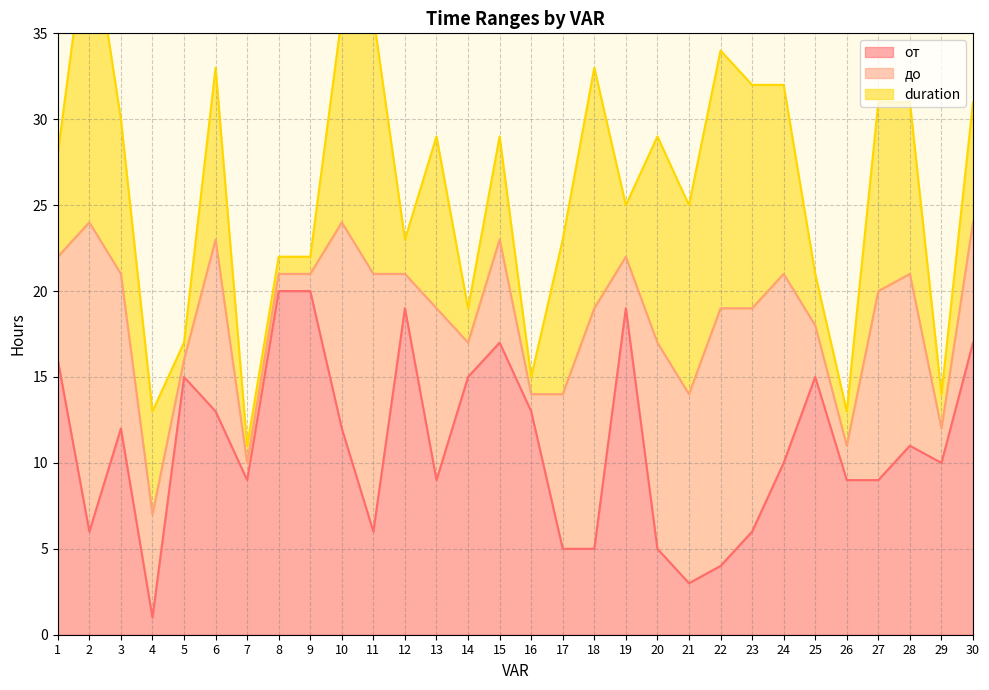

The до series shows 14 at 17. True or false?

True